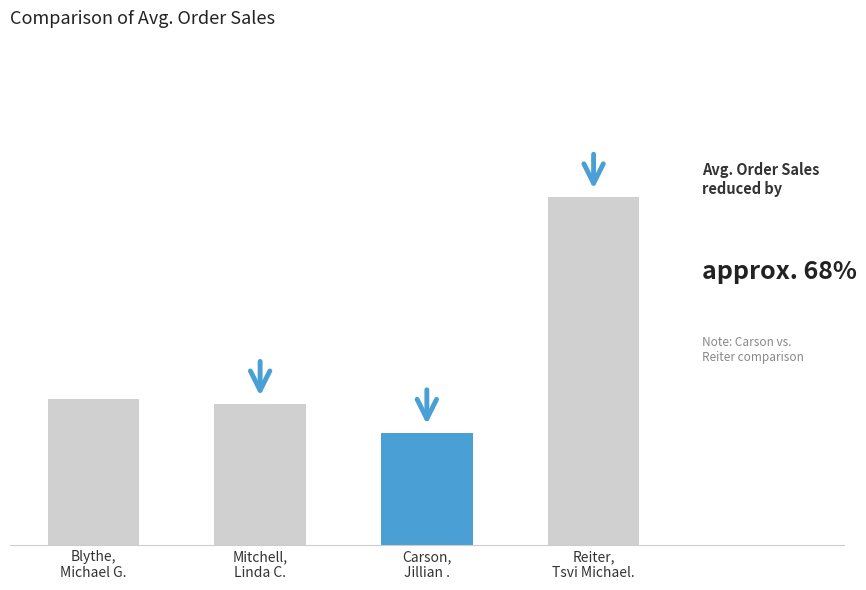

Is it true that the value at Mitchell,
Linda C. is 12308.8?

True